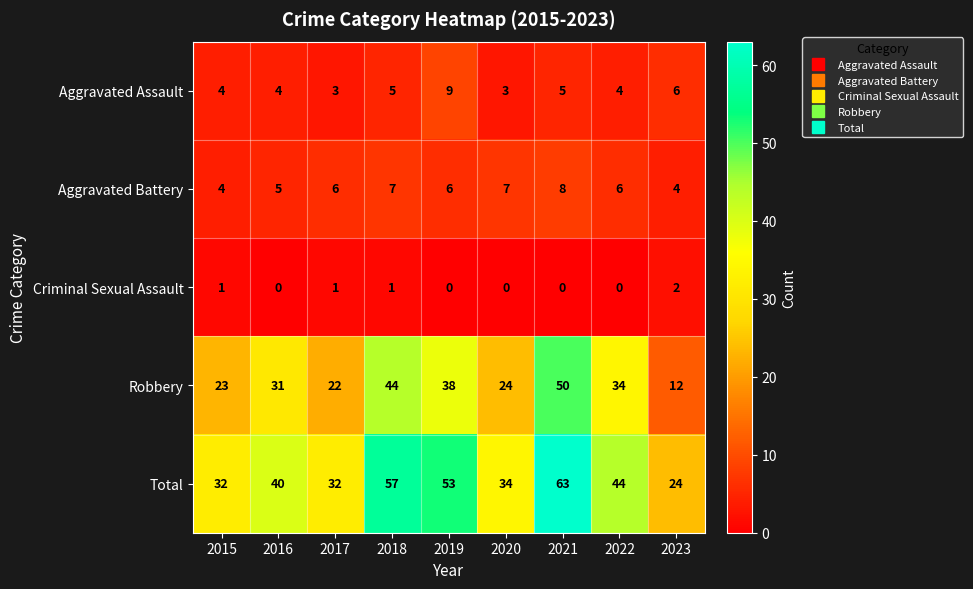

Which series changed the most between 2019 and 2021?

Robbery